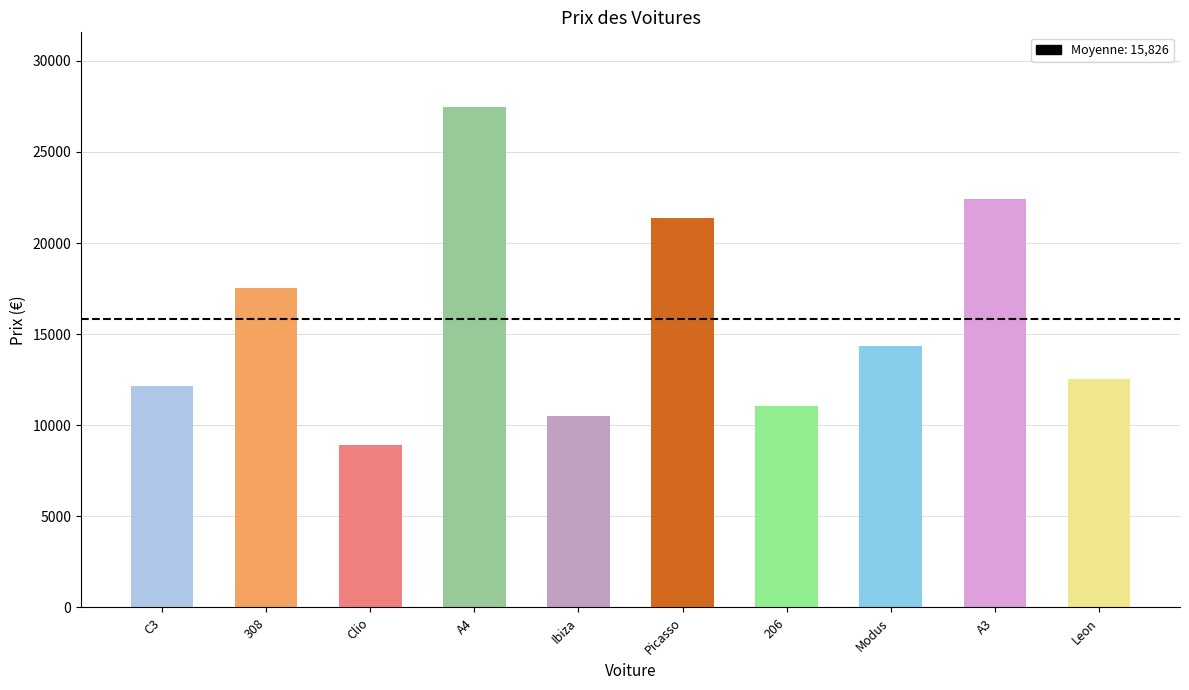

The value at 308 is 31580. True or false?

False